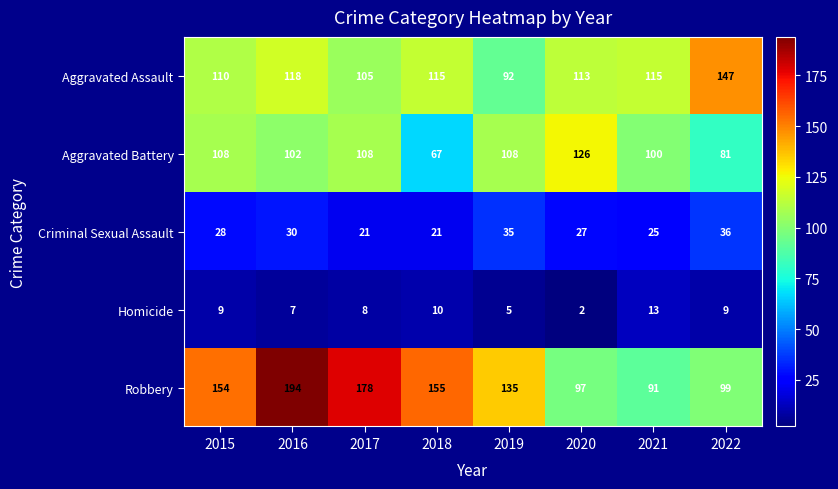

At which label does Robbery reach its peak?

2016